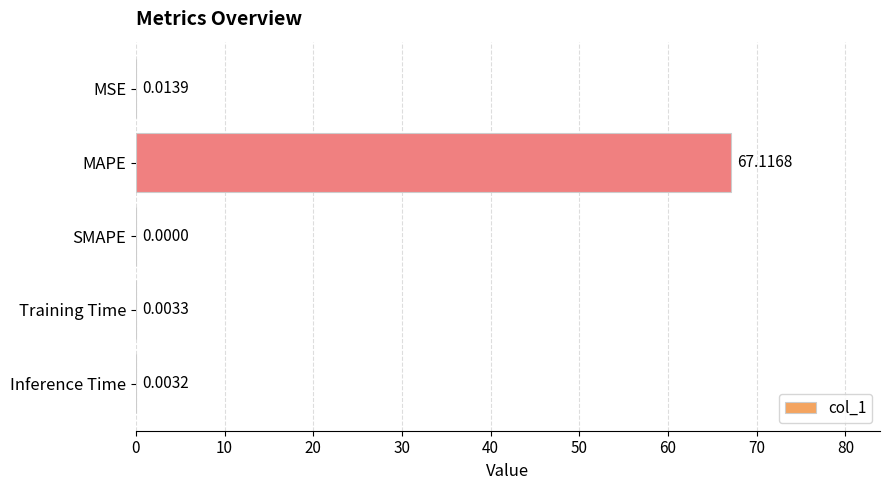

What is the average value?

13.4